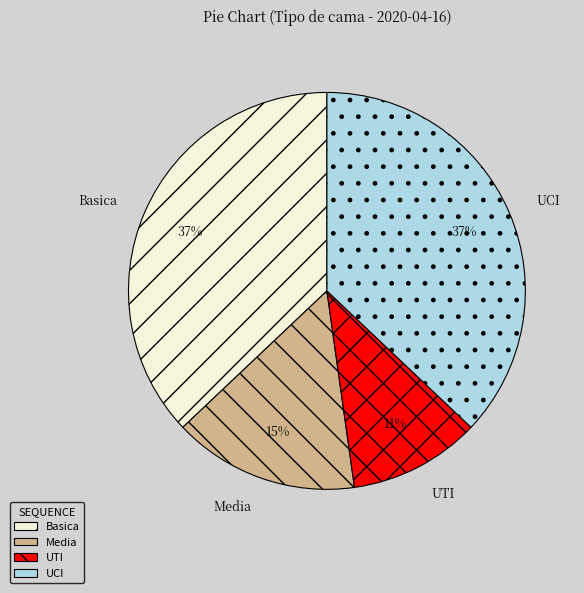

Do UTI and UCI together represent more than half of the pie?

No